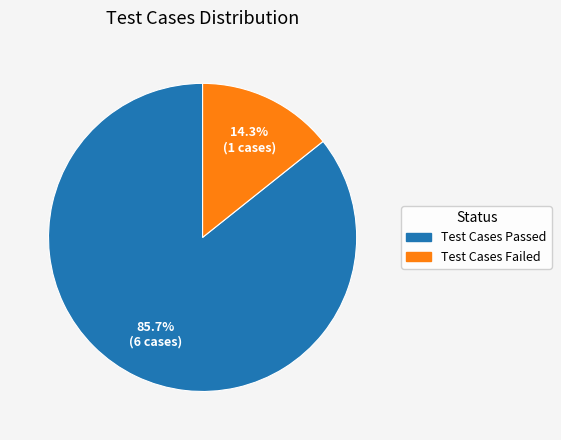

Count the number of slices in the pie.

2